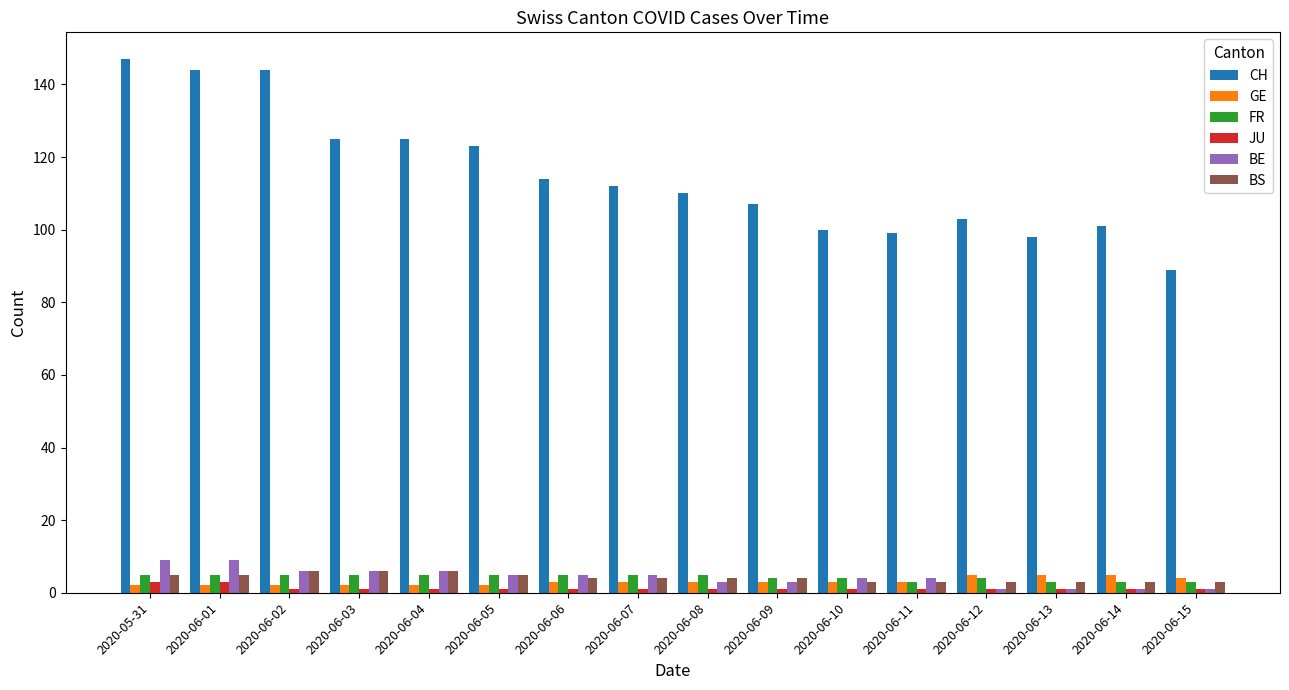

Which series has the widest spread of values?

CH